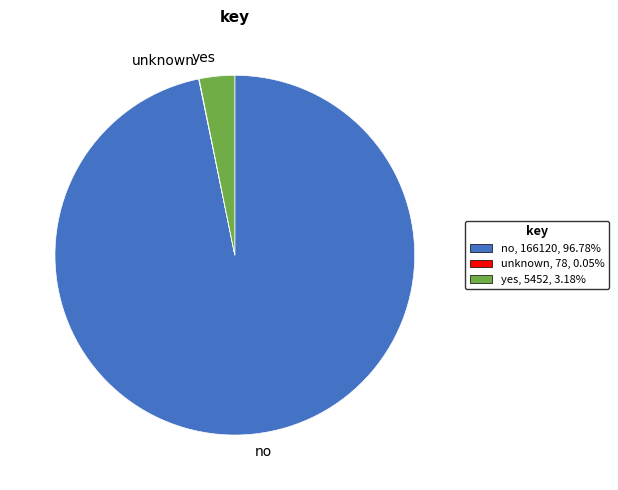

Is there a majority slice in this chart?

Yes